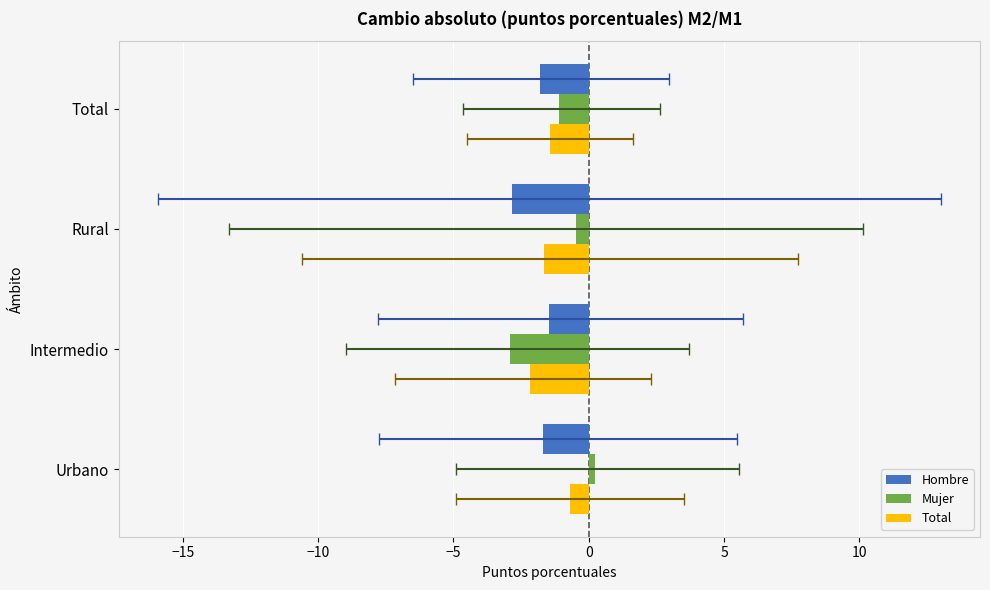

What is the difference between the maximum and minimum values in the Hombre series?

1.4